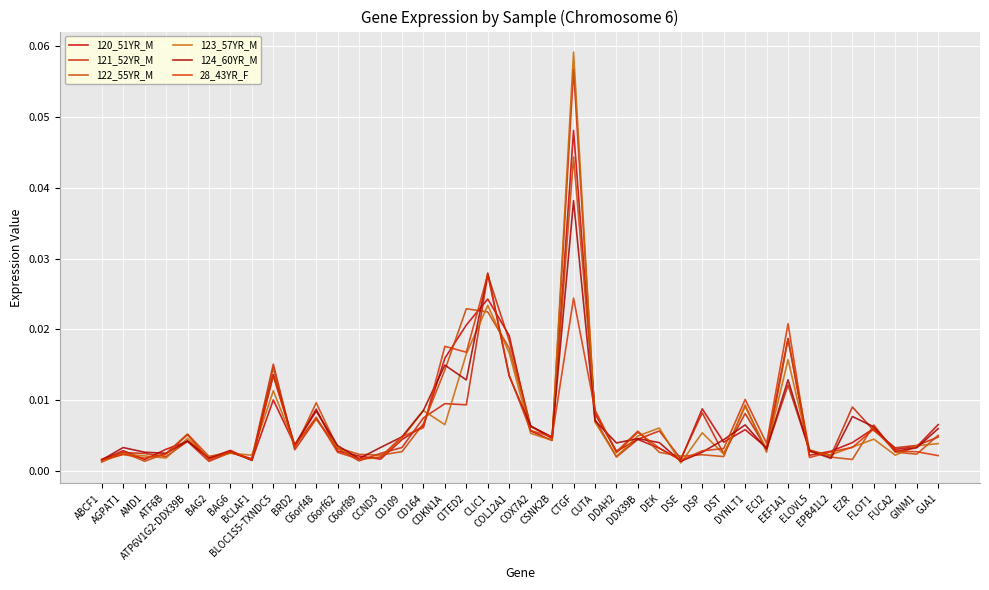

True or false: 124_60YR_M and 122_55YR_M intersect in this chart.

True